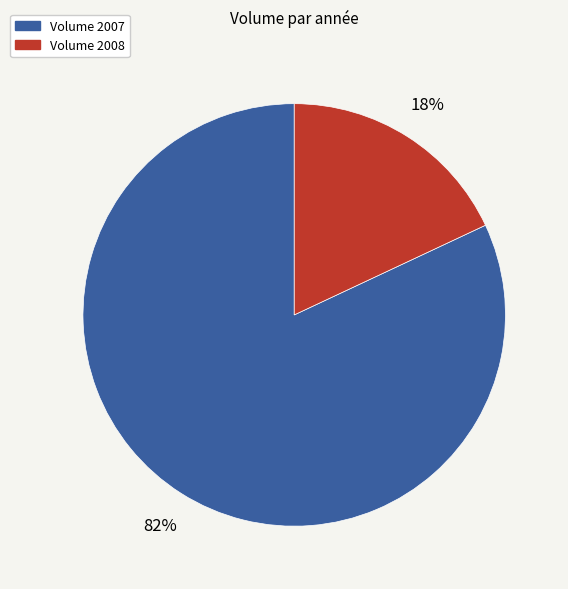

Count the number of slices in the pie.

2